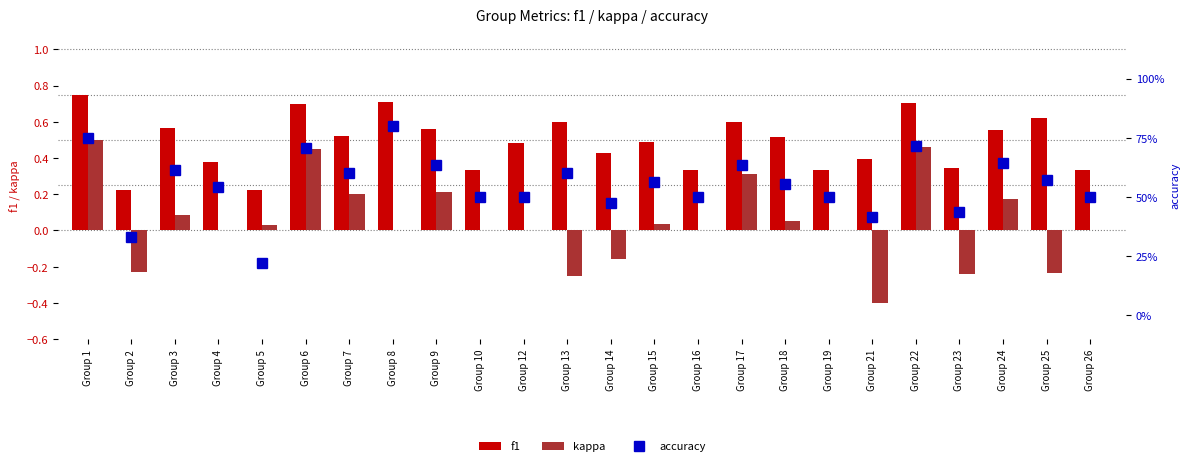

What is the value of the kappa bar at the 2nd from the left?

-0.2